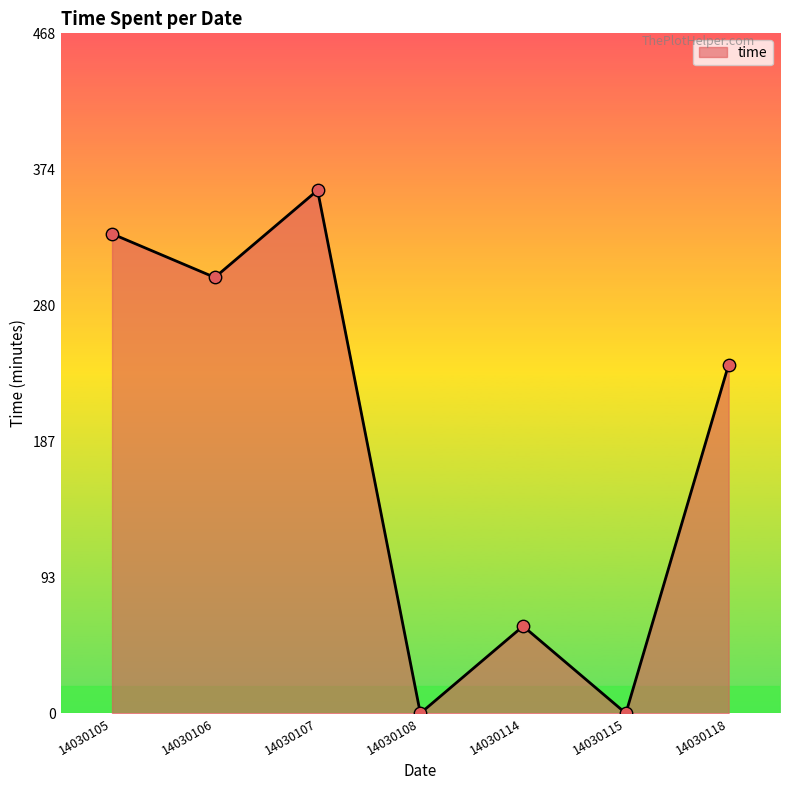

What is the ratio of the value at 14030118 to the value at 14030105?

0.7